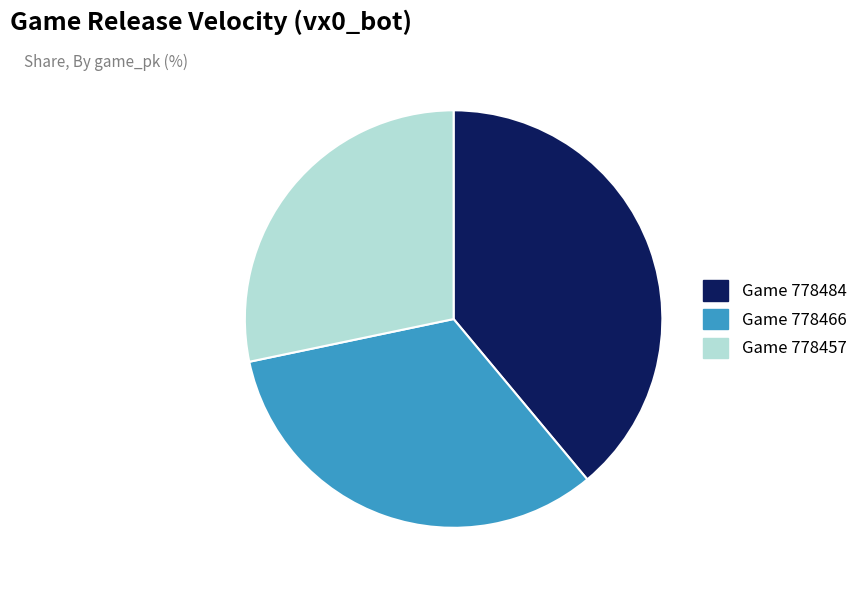

Is there a majority slice in this chart?

No